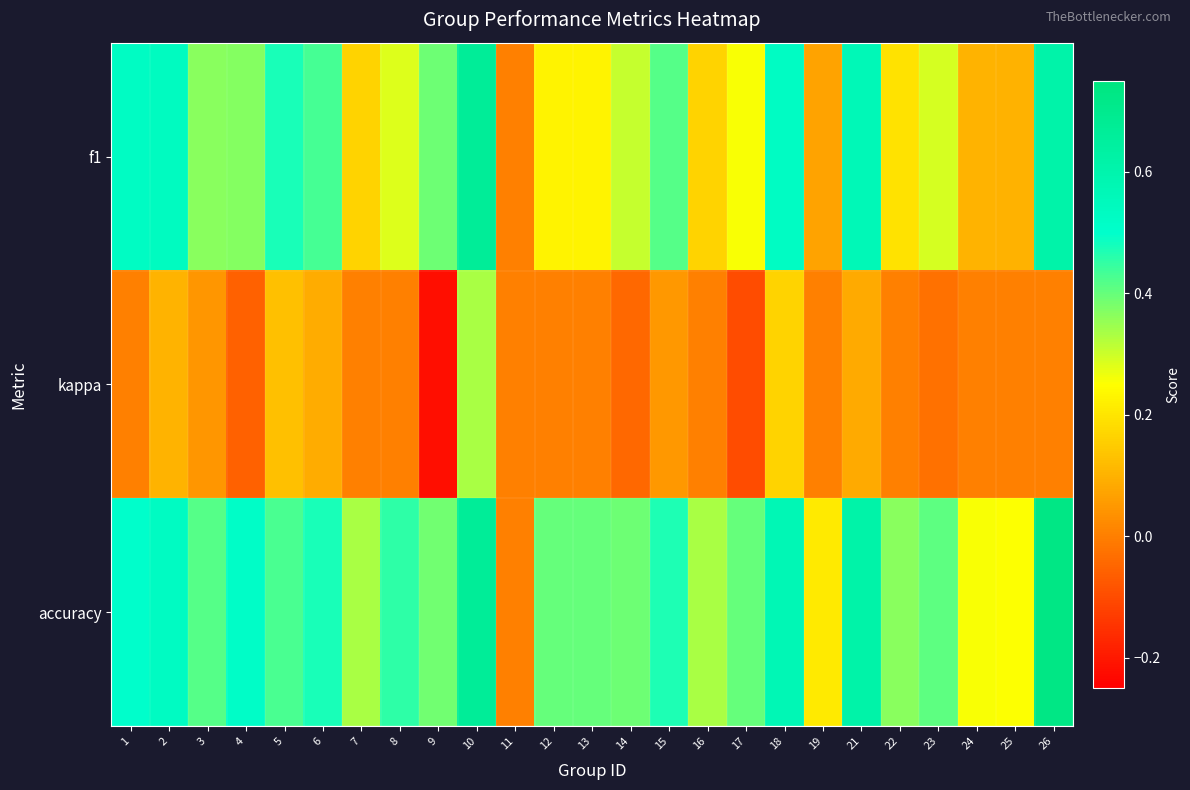

List the series in order of their peak value, lowest first.

kappa, f1, accuracy